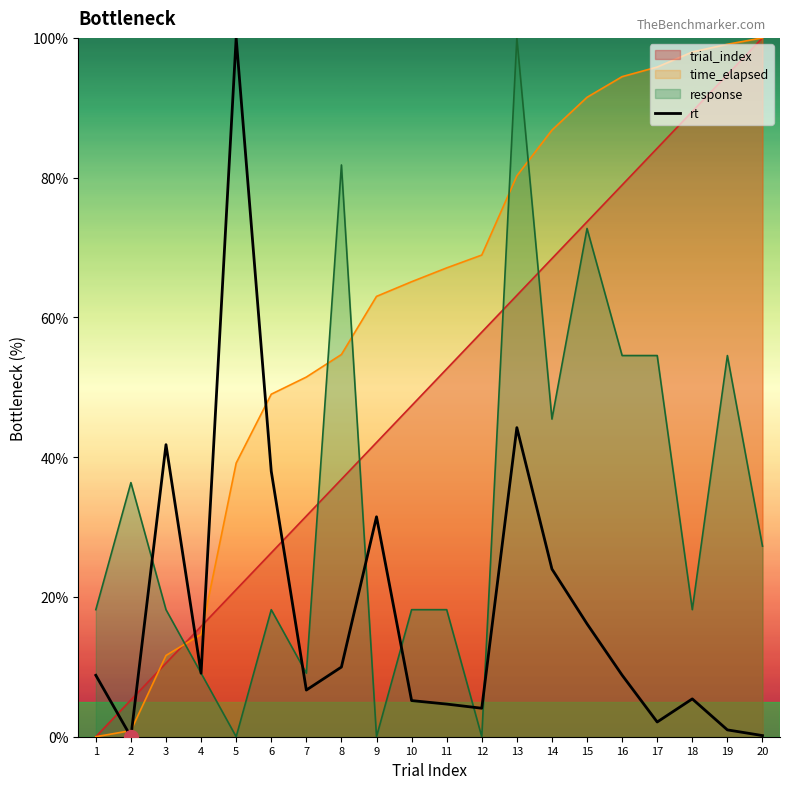

How many values exceed 8?

11